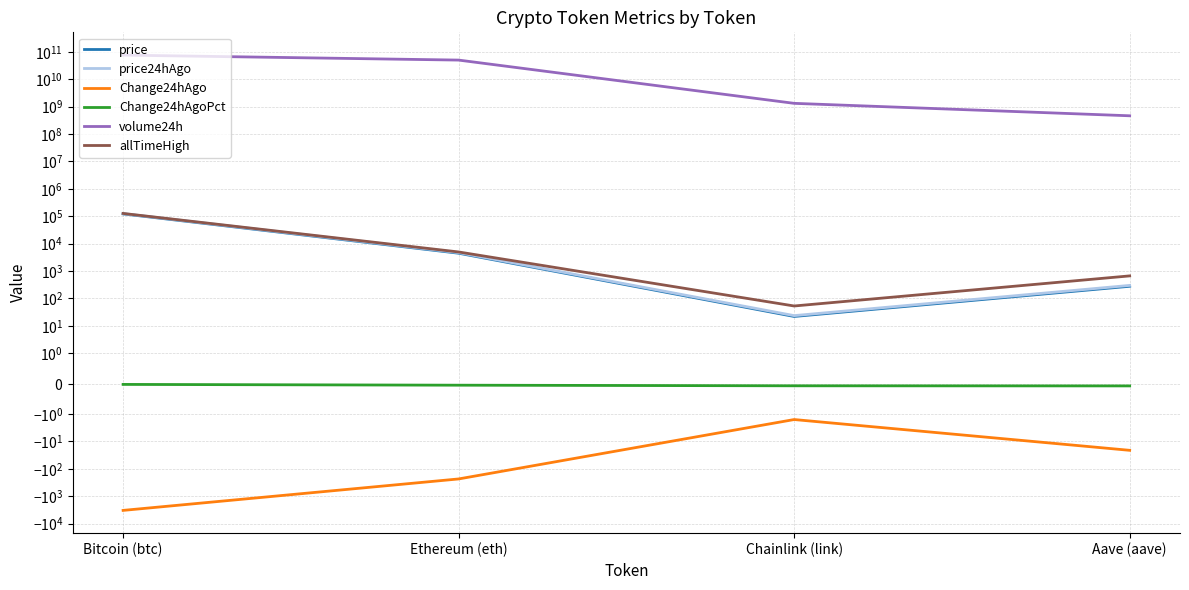

Reading left to right, list all the values displayed in this chart.

price: 121470.0	4454.8	21.9	276.5
price24hAgo: 124768.0	4689.3	23.4	297.6
Change24hAgo: -3298.0	-234.4	-1.6	-21.1
Change24hAgoPct: -0.0	-0.1	-0.1	-0.1
volume24h: 76067579552.0	50003743756.0	1318117217.0	462969023.0
allTimeHigh: 126080.0	4946.1	52.7	661.7